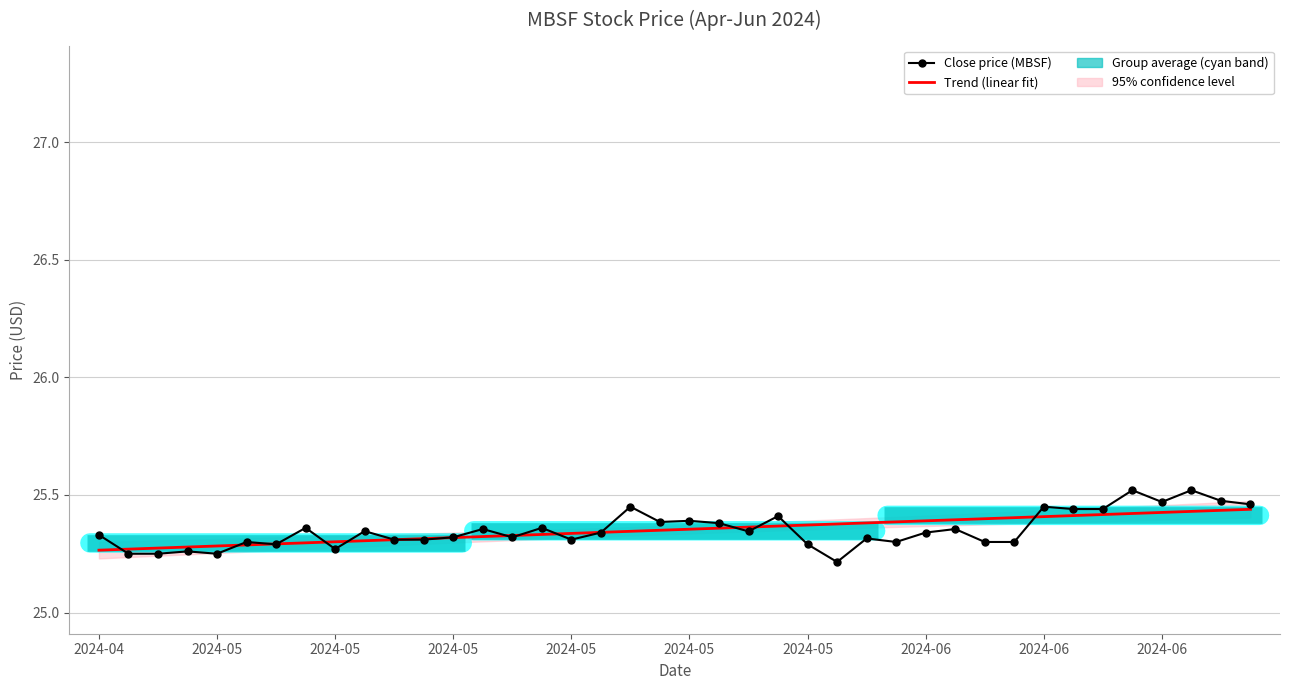

Is the value of Close price (MBSF) at 2024-05 greater than the value of Trend (linear fit) at 17?

No